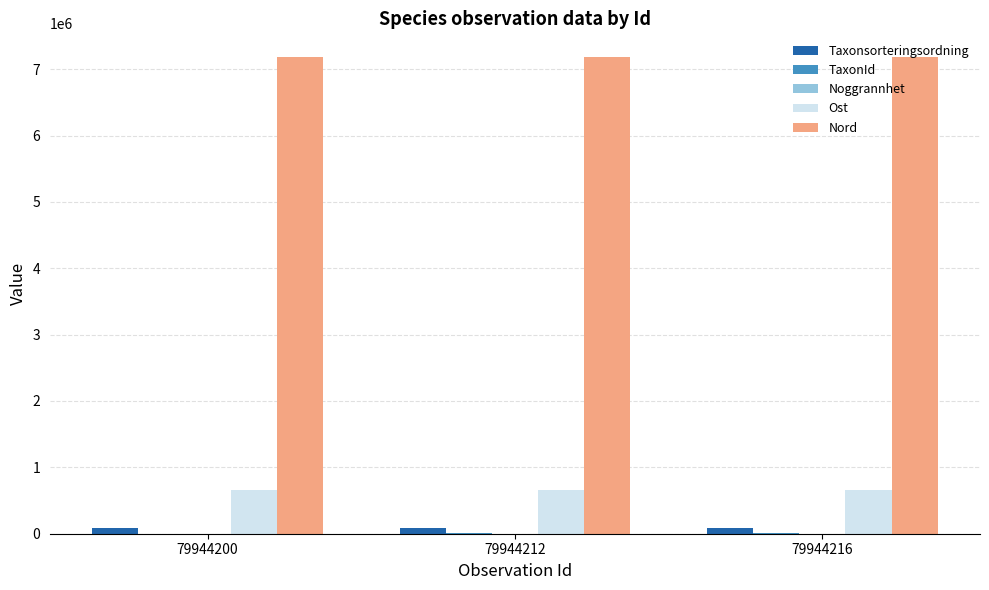

Is it true that Taxonsorteringsordning equals 90653 at 79944216?

True